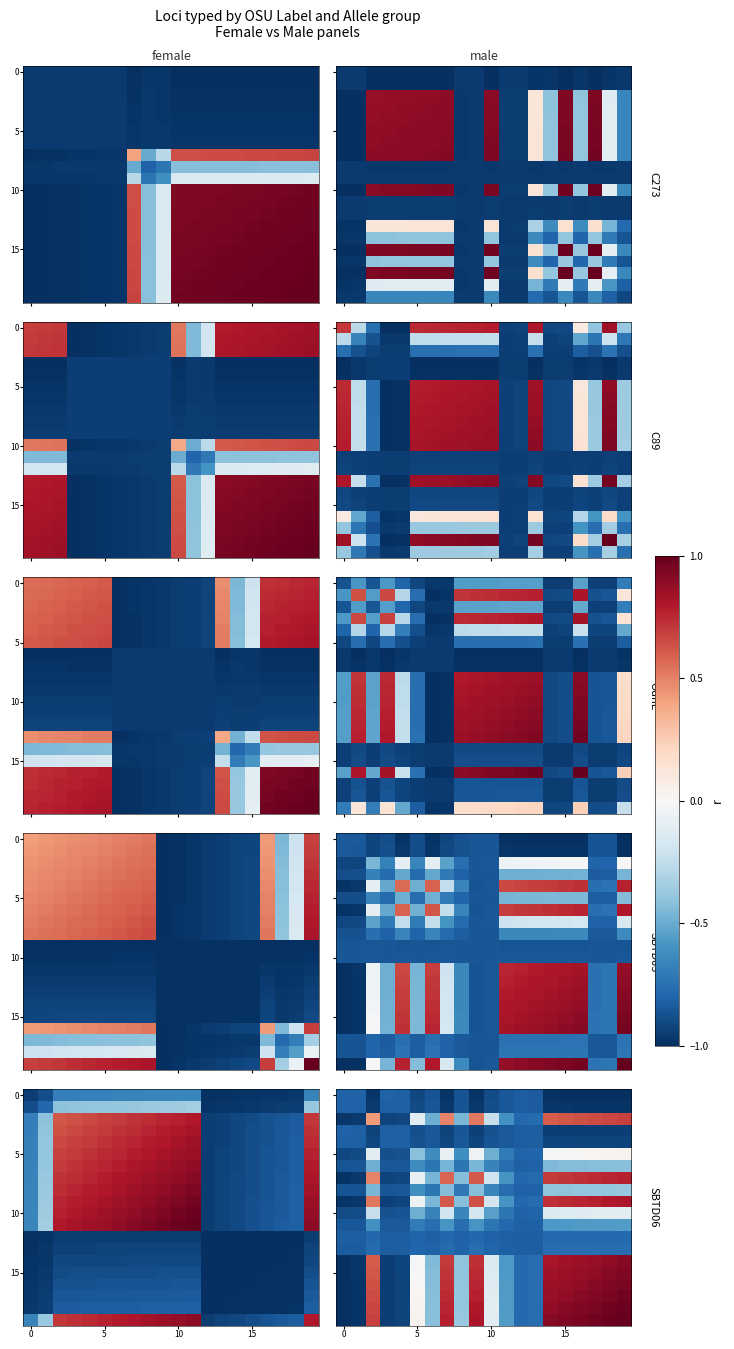

What is the lowest value of the 5 series?

-0.9